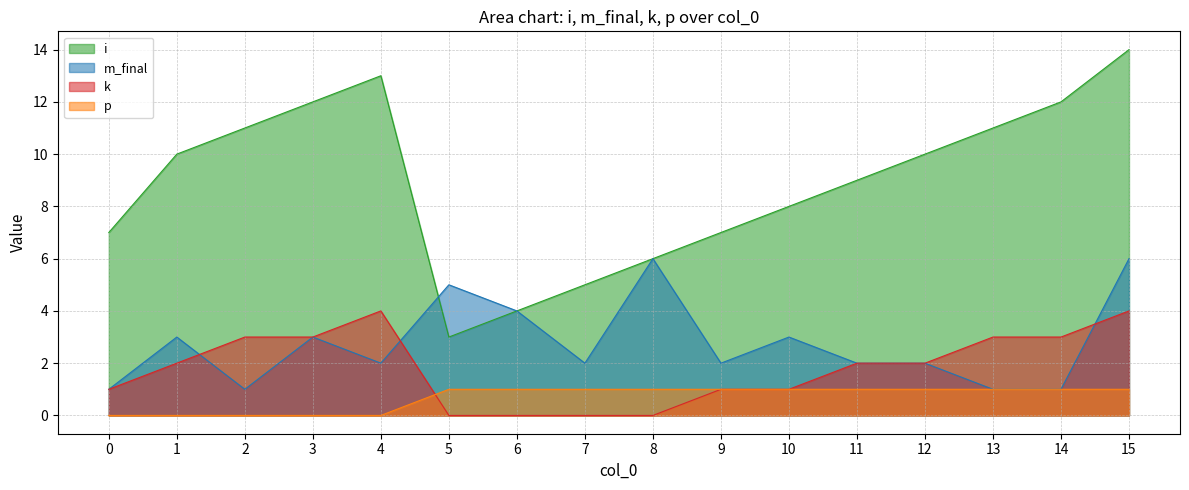

What is the average value of the k series?

2